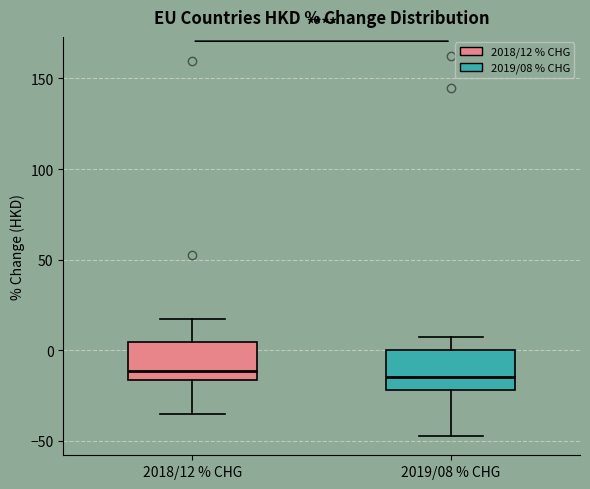

Where does the lower whisker of the box for 2019/08 % CHG end on the y-axis? The values are not printed on the chart, so give them approximately, as read against the axis.

-45